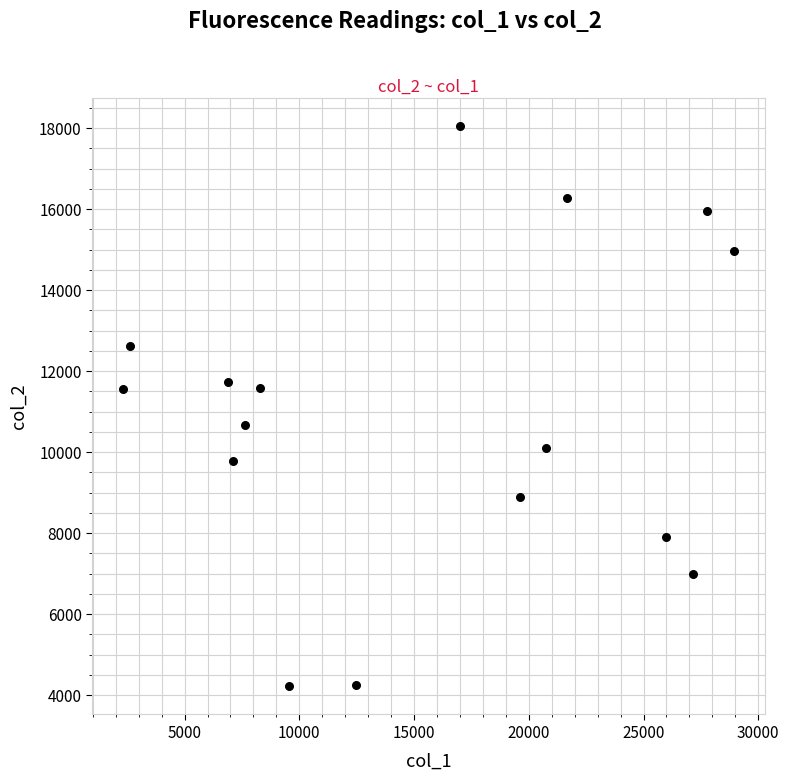

What is the range of Y values (max minus min)?

13843